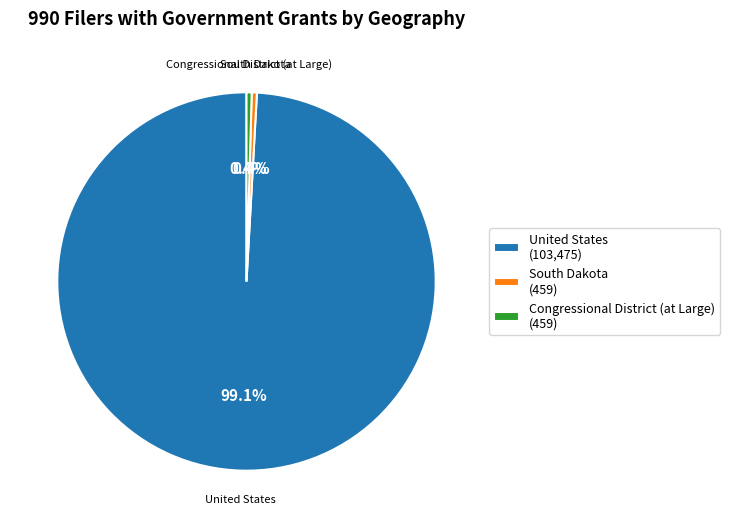

What is the largest slice in the pie chart?

United States